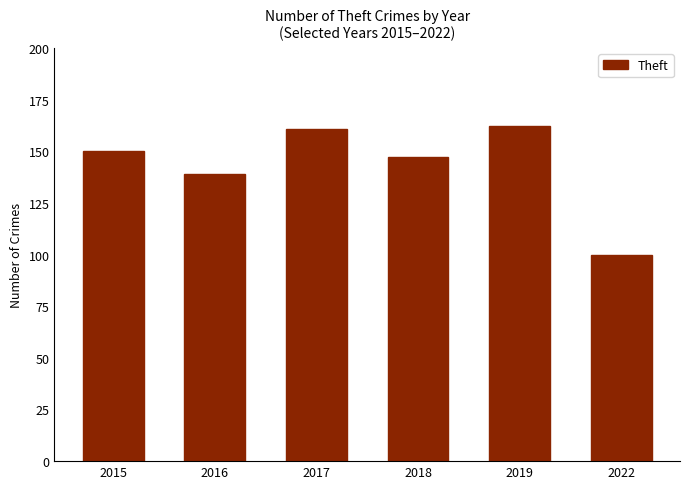

At which label is the value closest to 131?

2016